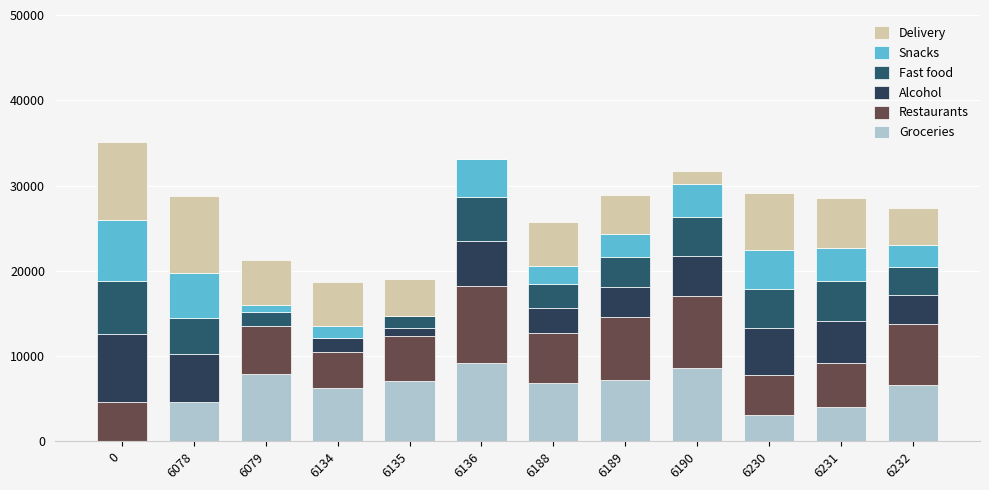

What is the sum of all Delivery values?

61109.2